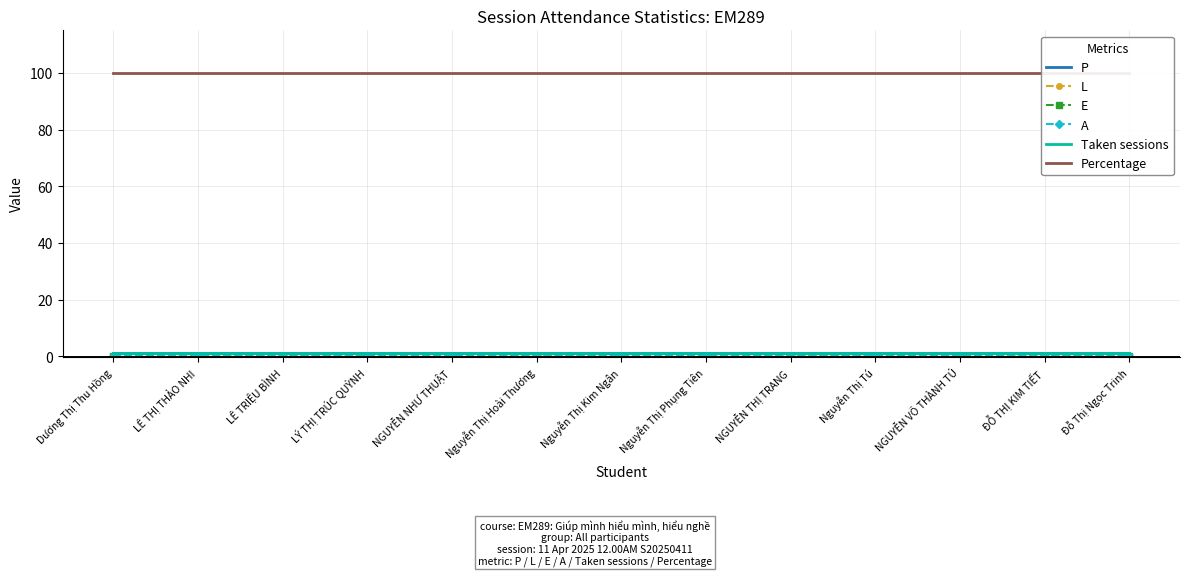

Rank the series by their maximum value, from highest to lowest.

Percentage, P, Taken sessions, L, E, A